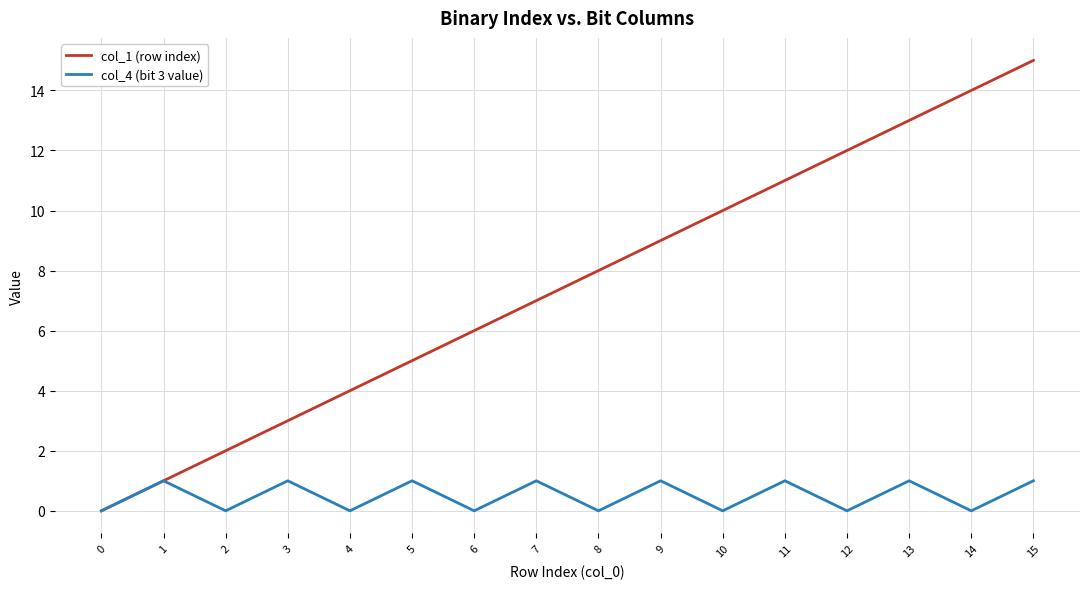

How many interior local peaks does the col_4 (bit 3 value) series have?

7